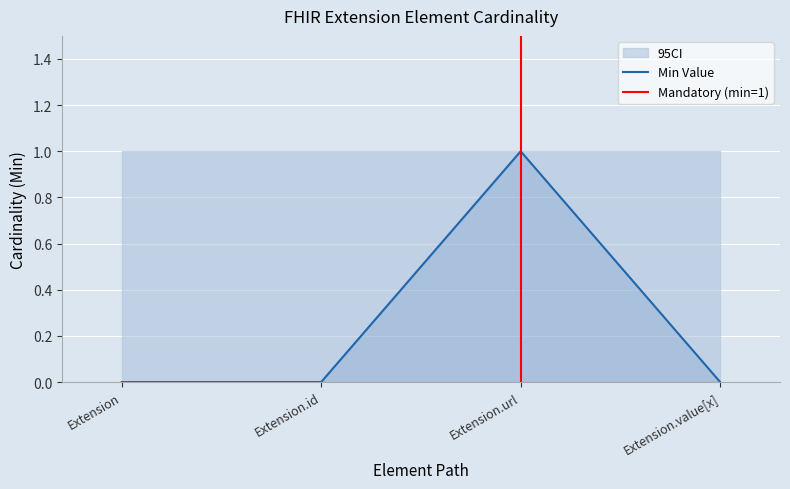

What is the label of the 4th point from the right?

Extension